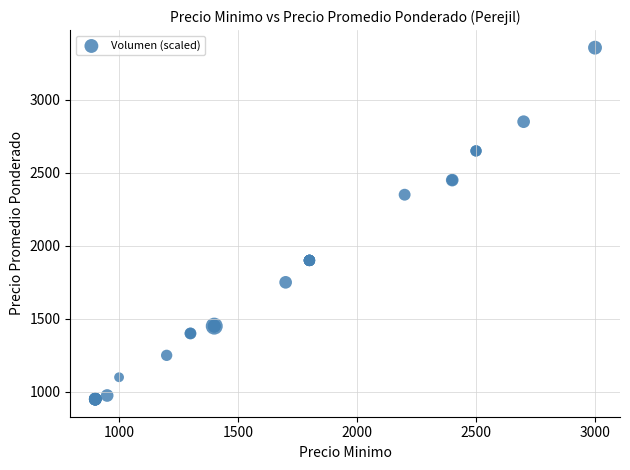

What Y value in the scatter plot is closest to 2153?

2350